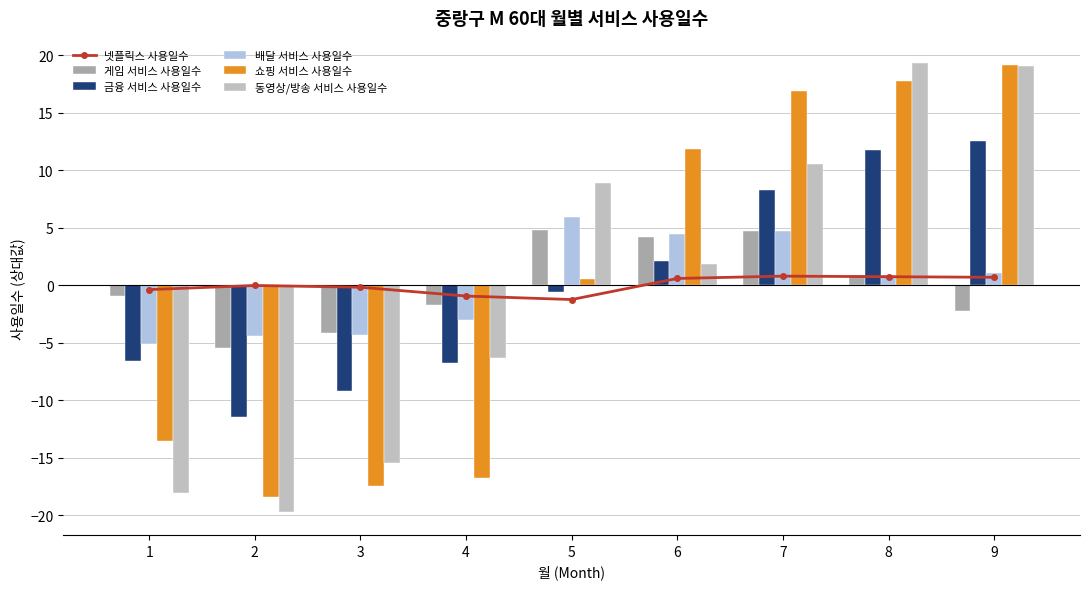

Which category has the highest value across all series?

8